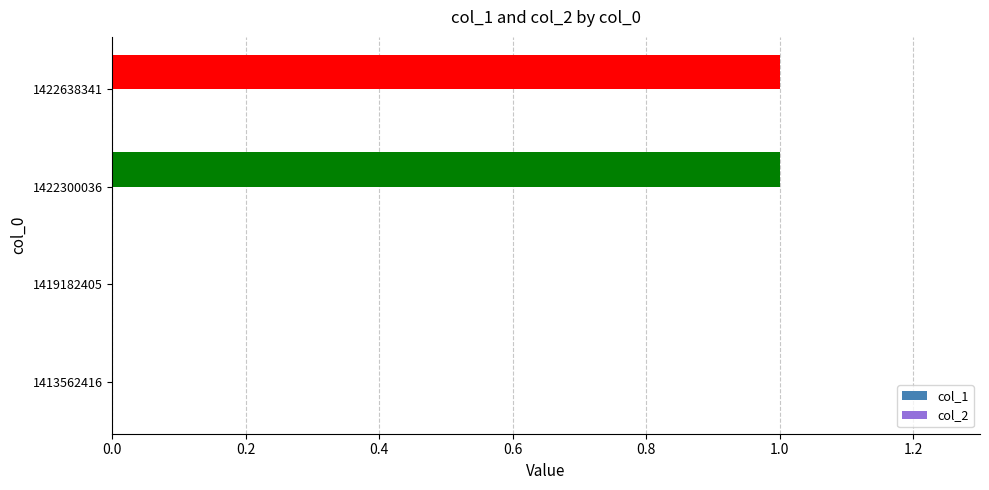

Reading bottom to top, extract all data points from this chart.

1413562416=0	1419182405=0	1422300036=1	1422638341=1